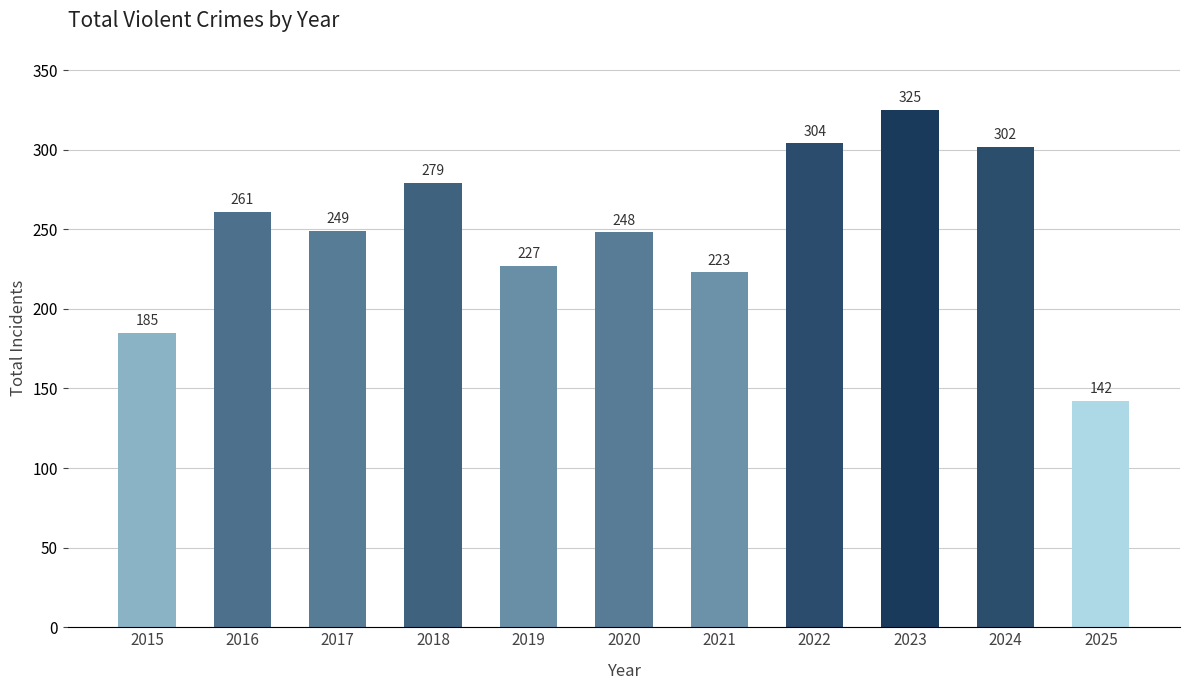

What is the difference between the second highest and second lowest values?

119